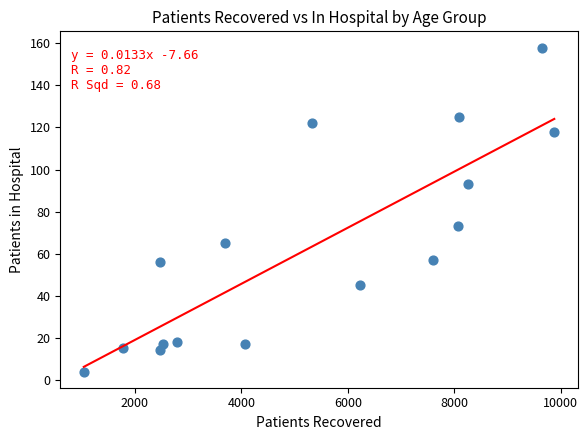

What is the range of X values (max minus min)?

8837